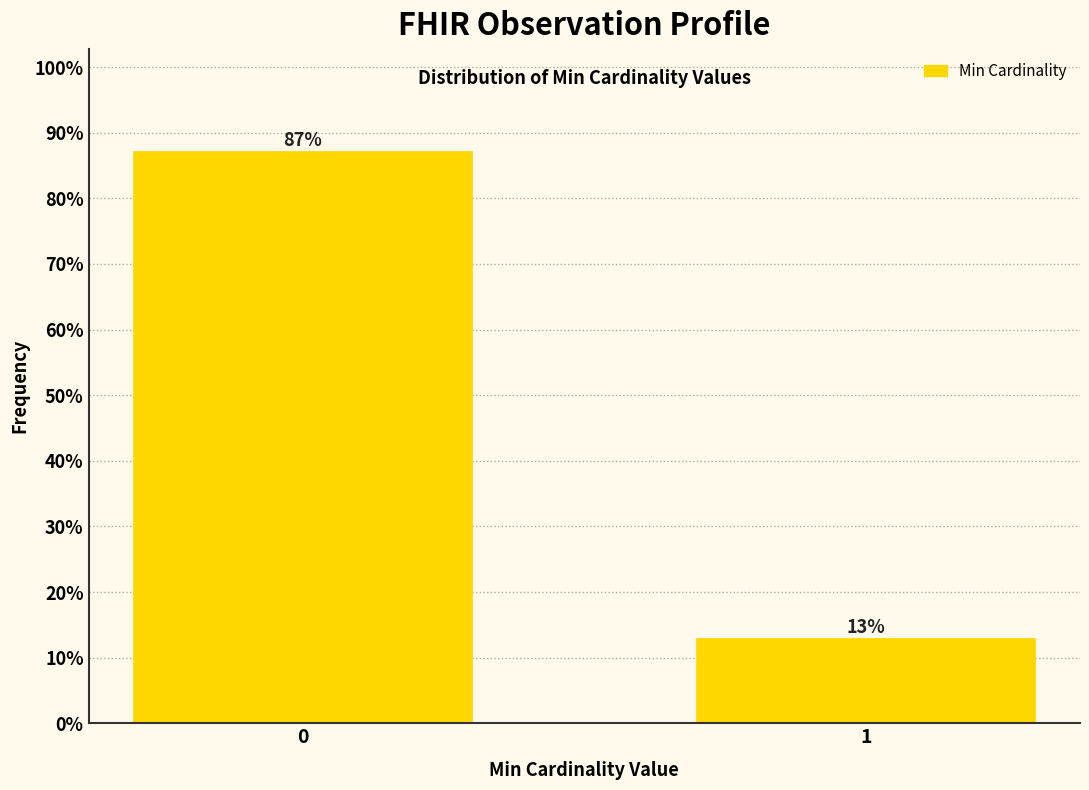

What is the value of the 2nd bar from the left?

12.9